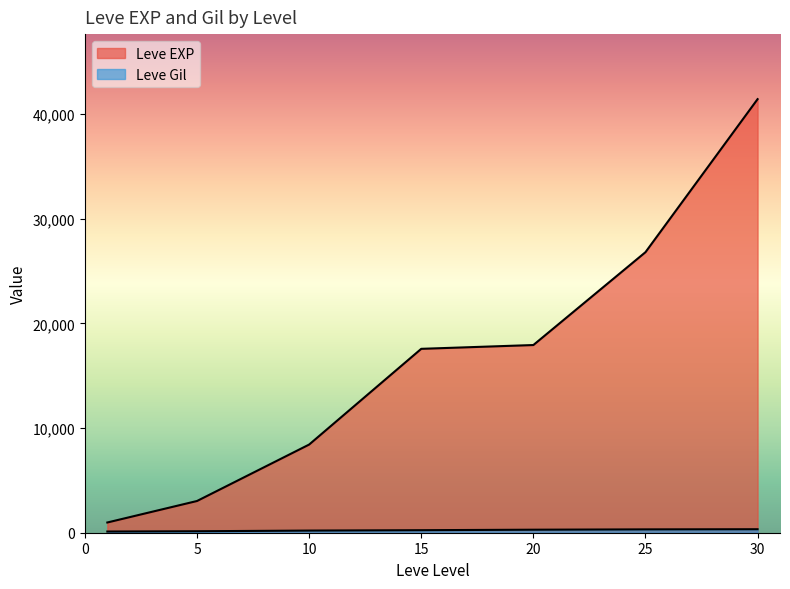

True or false: Leve Gil and Leve EXP intersect in this chart.

False